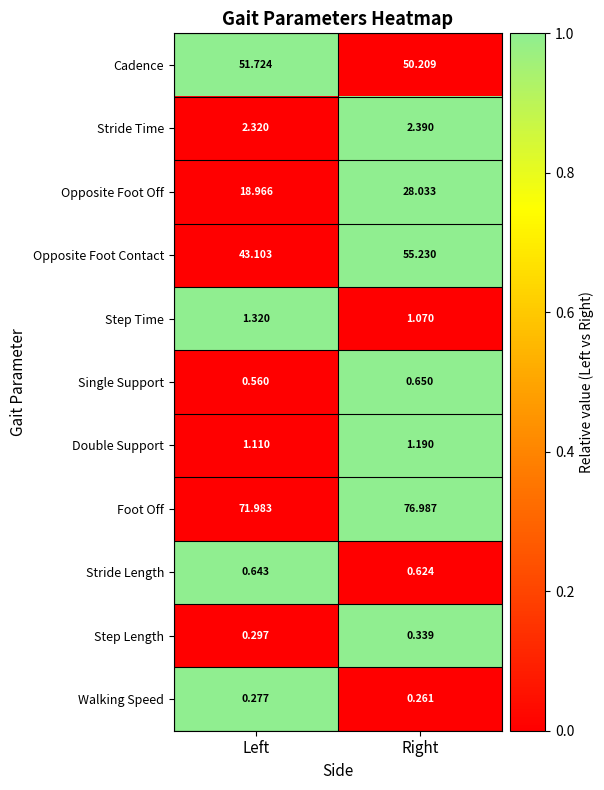

How many distinct data groups are displayed?

11